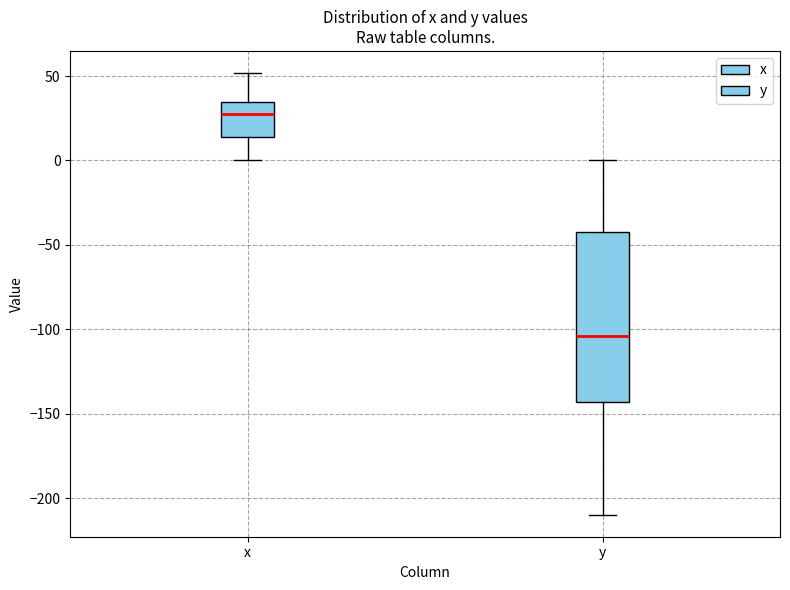

Where is the lower edge of the box for x on the y-axis? The values are not printed on the chart, so give them approximately, as read against the axis.

15